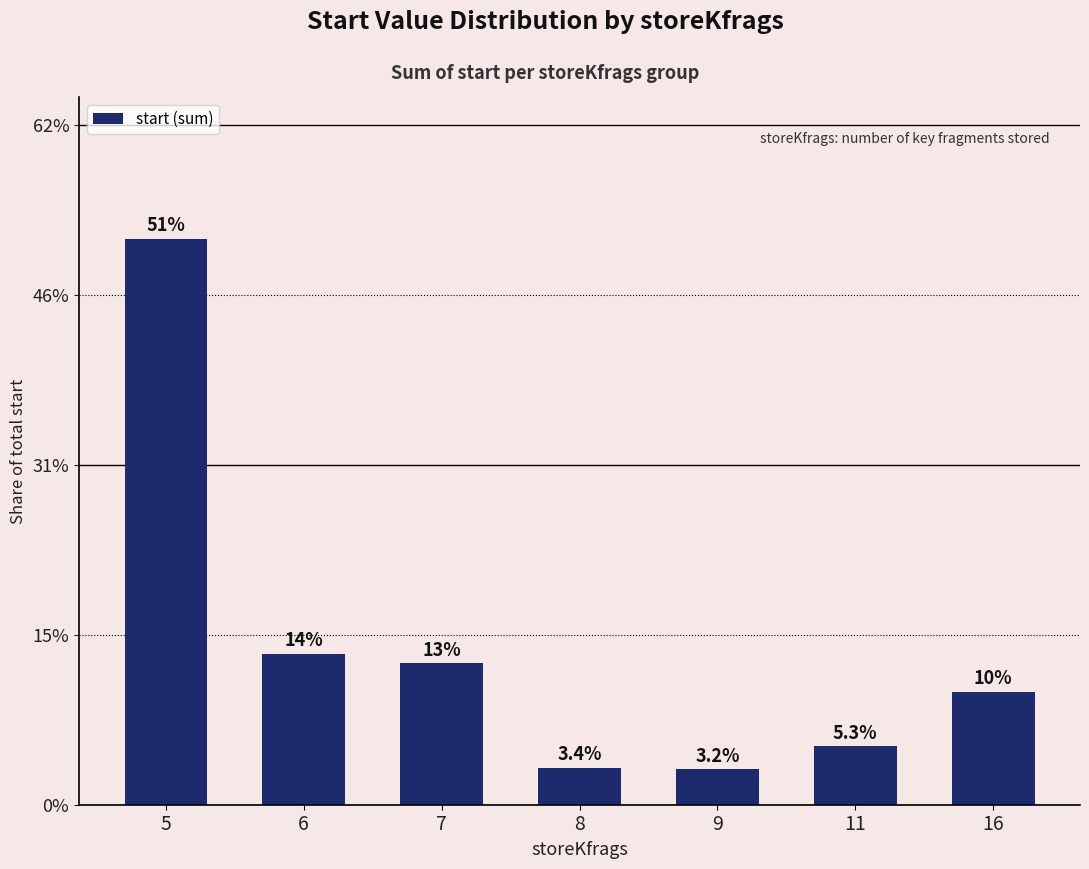

How many bars are there in total?

7